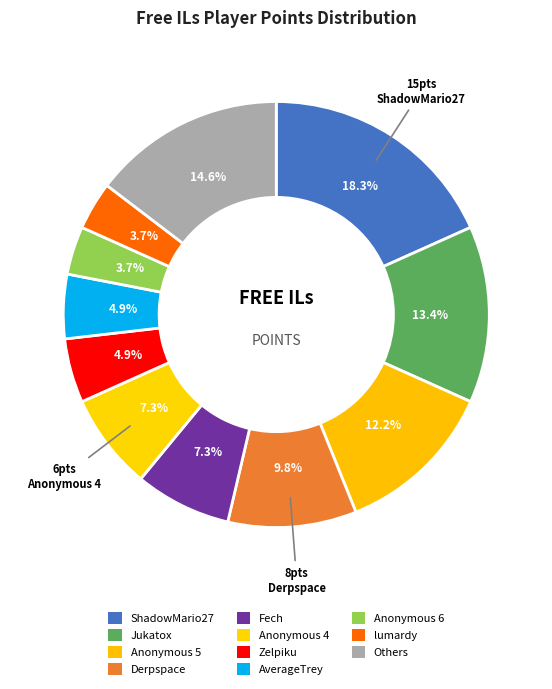

To the nearest percent, what is the combined percentage of AverageTrey and lumardy?

9%